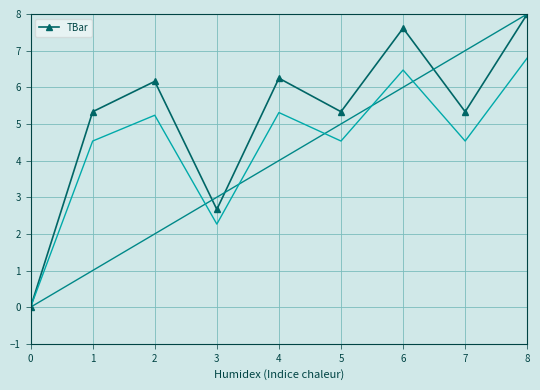

What is the average value?

5.2